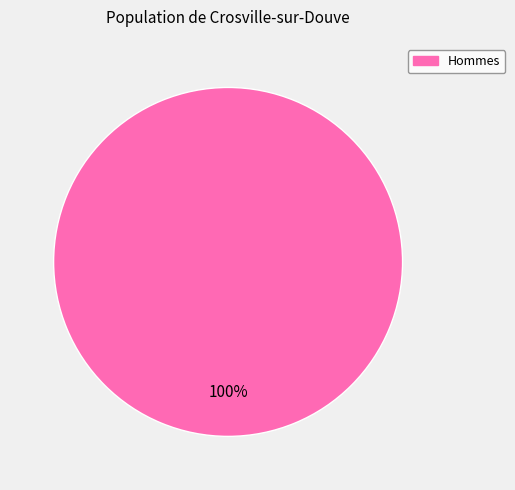

Is there any slice that represents more than half of the pie?

Yes